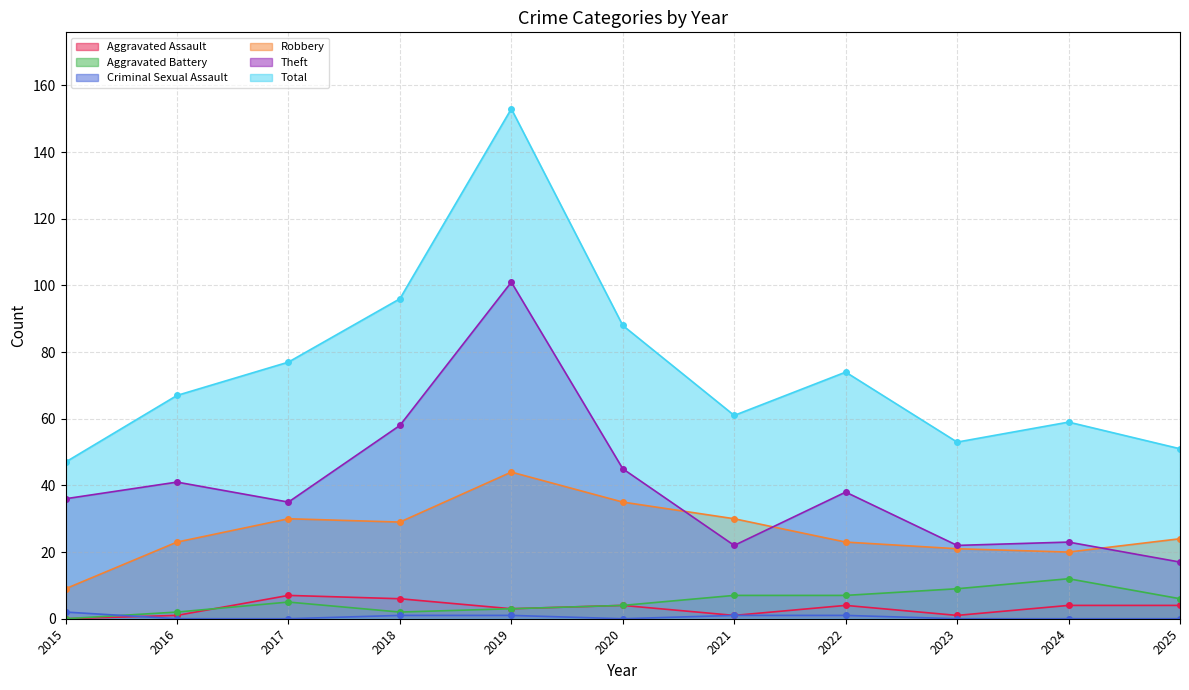

How many values in the Theft series are below 36?

5